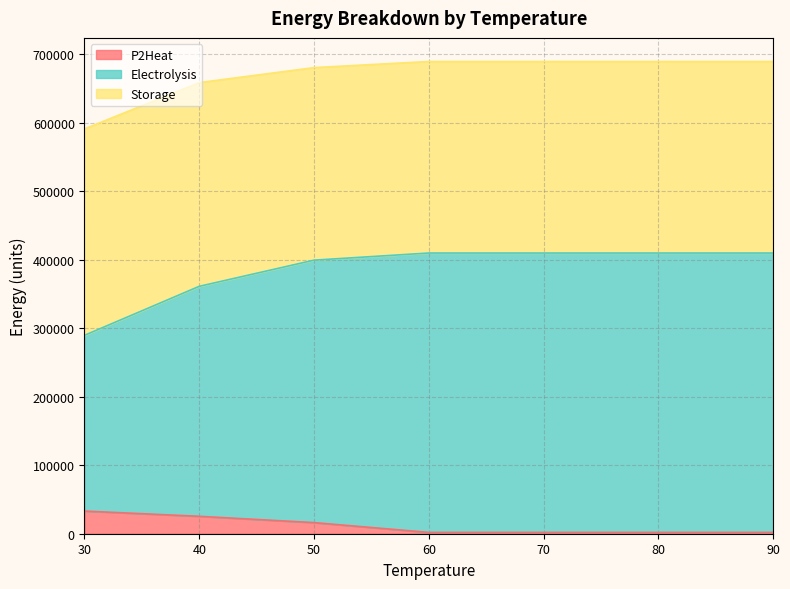

What is the difference between the maximum and minimum values in the P2Heat series?

31158.0